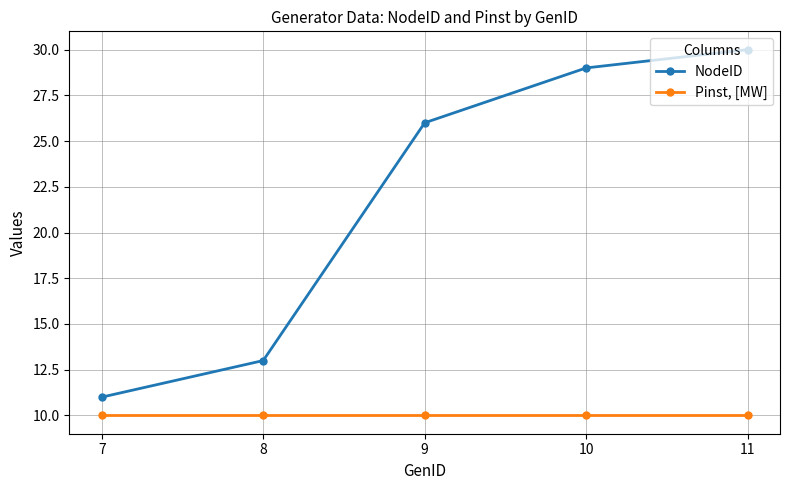

What is the spread (max minus min) of values at 9?

16